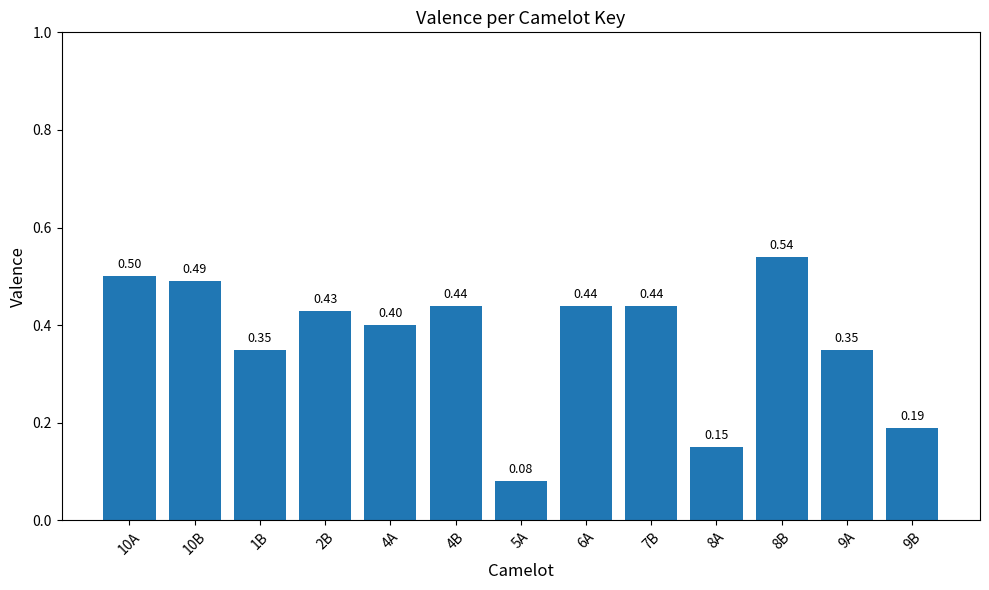

The value at 9A is 0.6. True or false?

False